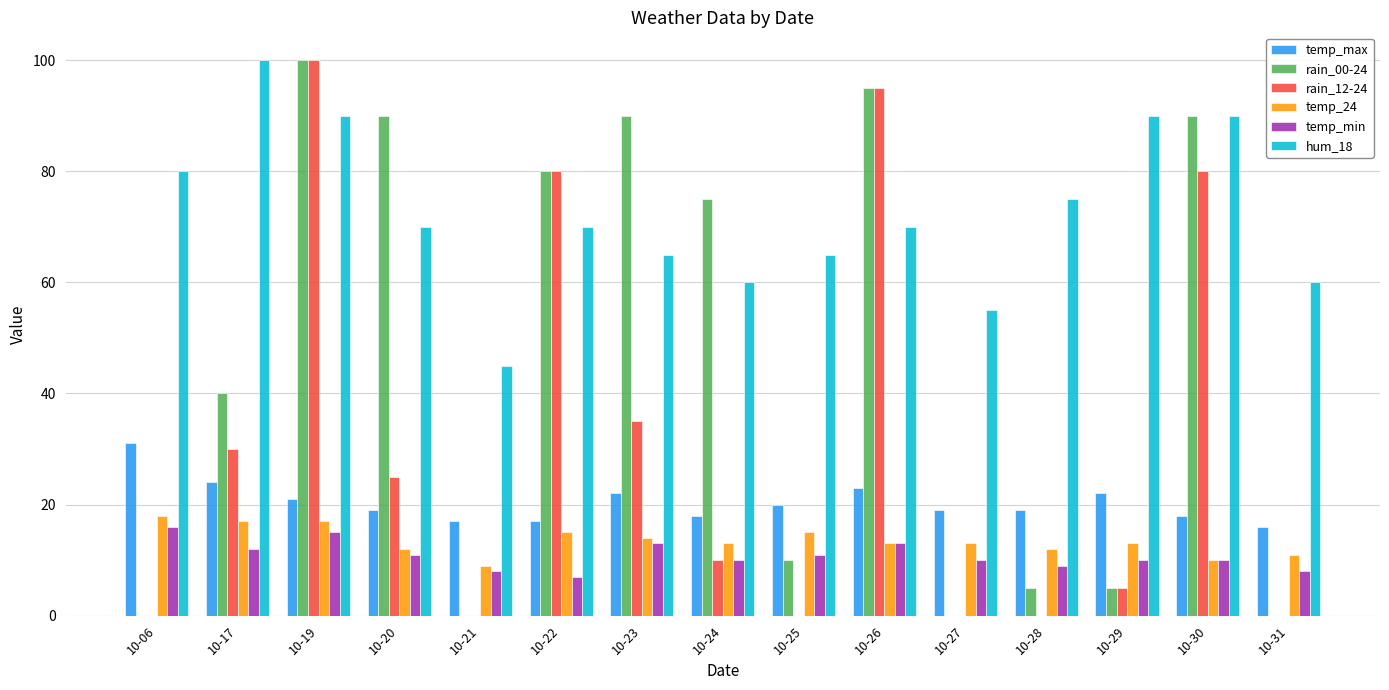

What is the highest value of the temp_min series?

16